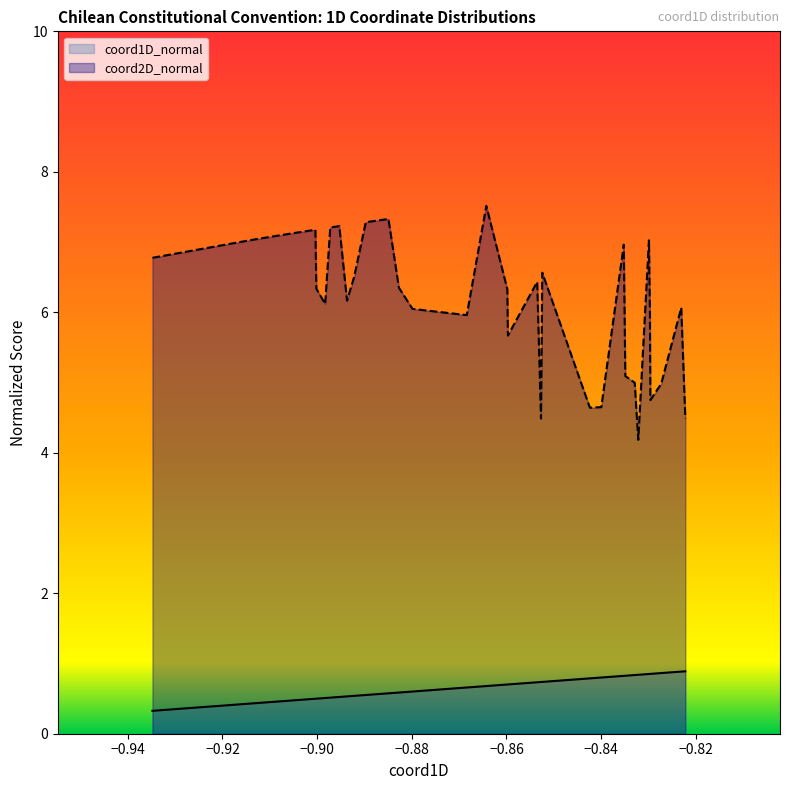

True or false: coord1D_normal and coord2D_normal cross at least once.

False